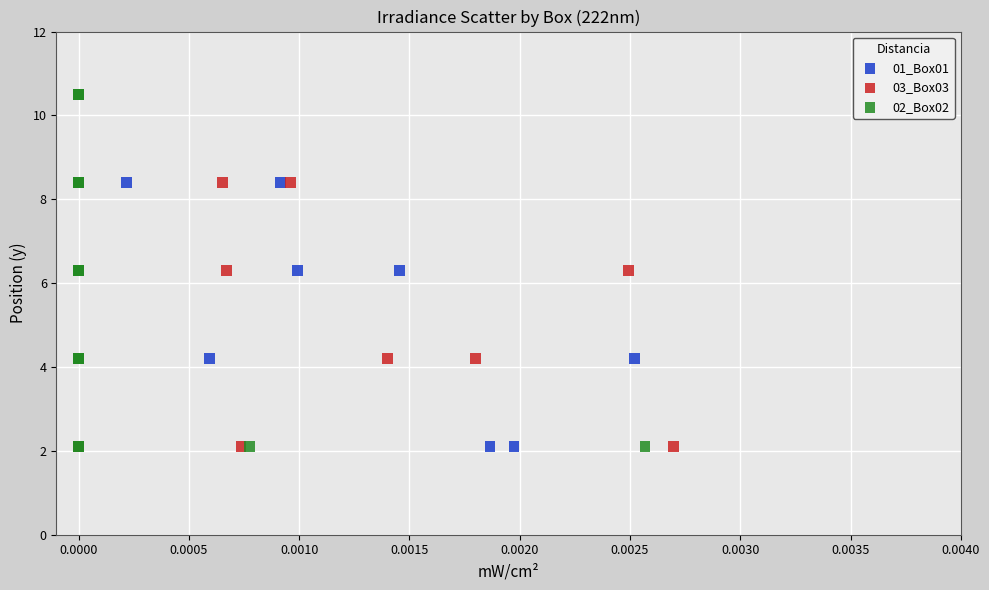

What are all the series names shown in the legend?

01_Box01, 03_Box03, 02_Box02